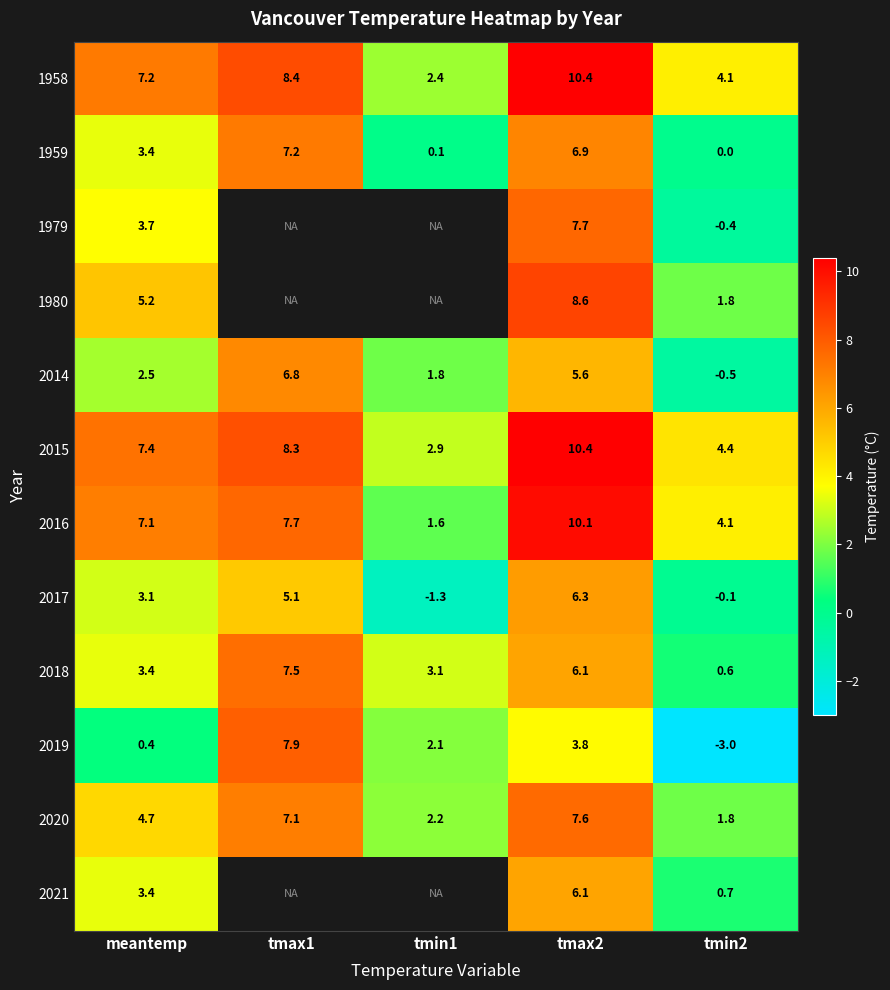

Which category has the lowest value in the 2018 series?

tmin2